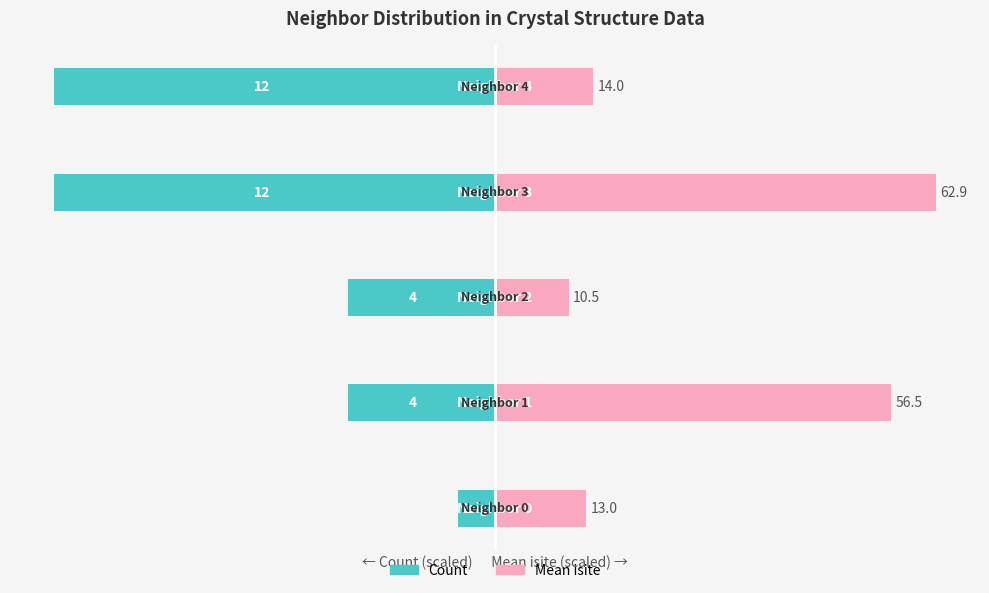

How many data points in Count (scaled) are above -33?

1